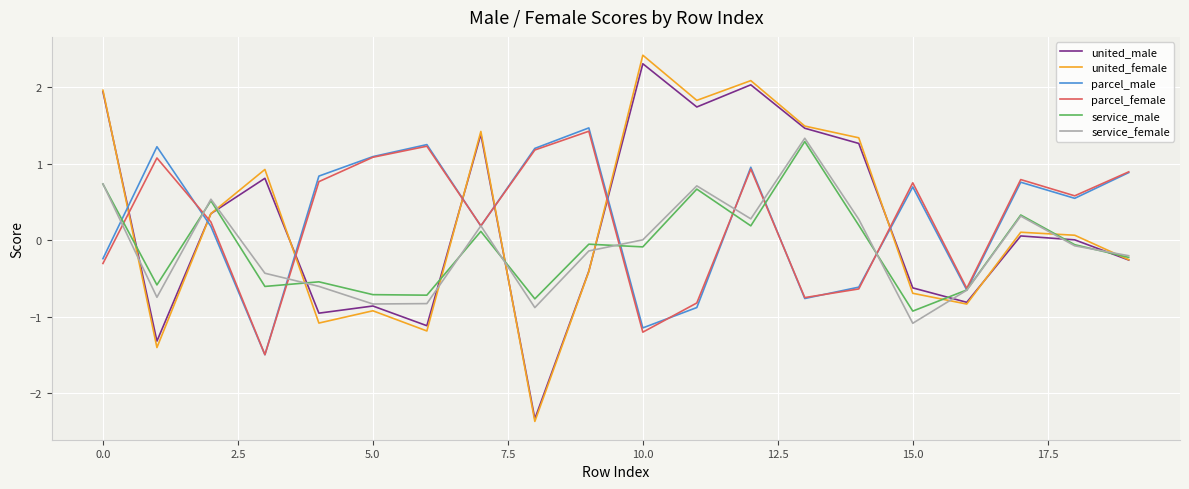

In united_male, how many points are higher than both neighbors (excluding endpoints)?

6